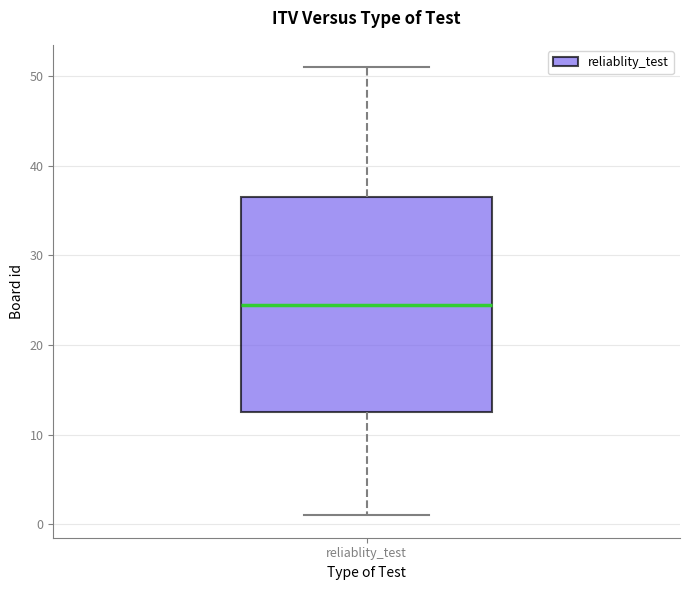

Read this box plot against the y-axis: the position of the median line, the range covered by the box, and the ends of both whiskers. The values are not printed on the chart, so give them approximately, as read against the axis.

median 25, box 13 to 37, whiskers 1 to 51